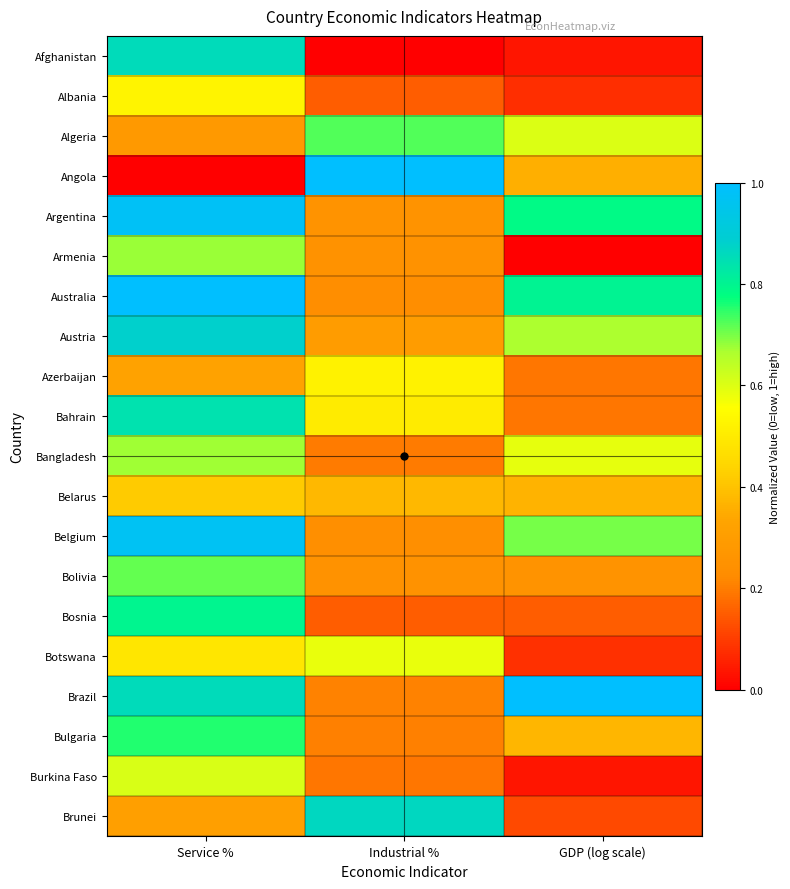

Reading right to left, what are all the values shown in this chart?

Afghanistan: GDP (log scale)=0.0	Industrial %=0.0	Service %=0.9
Albania: GDP (log scale)=0.1	Industrial %=0.2	Service %=0.5
Algeria: GDP (log scale)=0.6	Industrial %=0.7	Service %=0.3
Angola: GDP (log scale)=0.4	Industrial %=1.0	Service %=0.0
Argentina: GDP (log scale)=0.8	Industrial %=0.3	Service %=1.0
Armenia: GDP (log scale)=0.0	Industrial %=0.3	Service %=0.7
Australia: GDP (log scale)=0.8	Industrial %=0.2	Service %=1.0
Austria: GDP (log scale)=0.7	Industrial %=0.3	Service %=0.9
Azerbaijan: GDP (log scale)=0.2	Industrial %=0.5	Service %=0.3
Bahrain: GDP (log scale)=0.2	Industrial %=0.5	Service %=0.8
Bangladesh: GDP (log scale)=0.6	Industrial %=0.2	Service %=0.7
Belarus: GDP (log scale)=0.4	Industrial %=0.4	Service %=0.4
Belgium: GDP (log scale)=0.7	Industrial %=0.2	Service %=1.0
Bolivia: GDP (log scale)=0.3	Industrial %=0.3	Service %=0.7
Bosnia: GDP (log scale)=0.2	Industrial %=0.2	Service %=0.8
Botswana: GDP (log scale)=0.1	Industrial %=0.6	Service %=0.5
Brazil: GDP (log scale)=1.0	Industrial %=0.2	Service %=0.9
Bulgaria: GDP (log scale)=0.4	Industrial %=0.2	Service %=0.8
Burkina Faso: GDP (log scale)=0.0	Industrial %=0.2	Service %=0.6
Brunei: GDP (log scale)=0.1	Industrial %=0.9	Service %=0.3